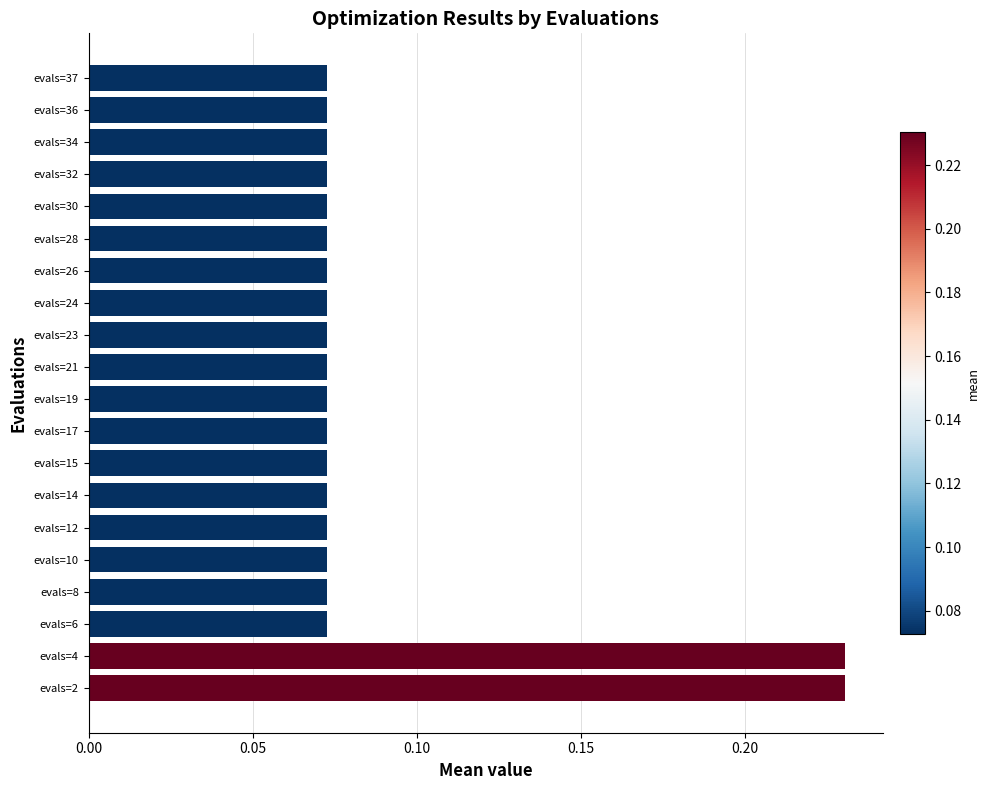

What is the sum of all values?

1.8